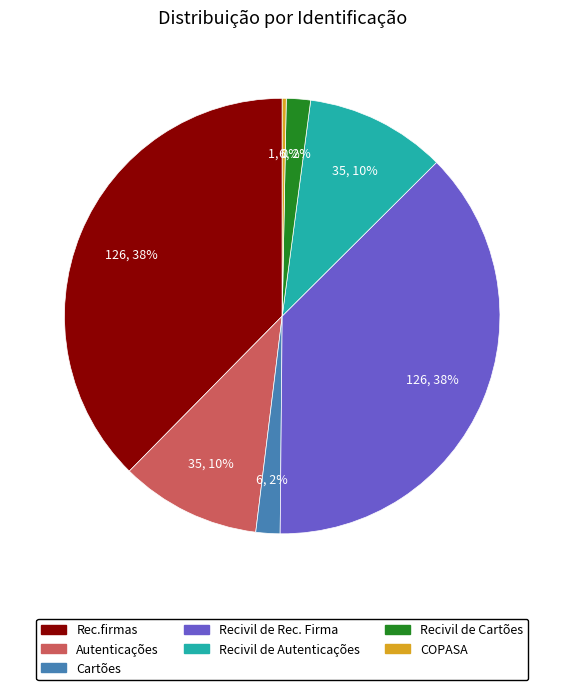

Which slice is the smallest?

COPASA